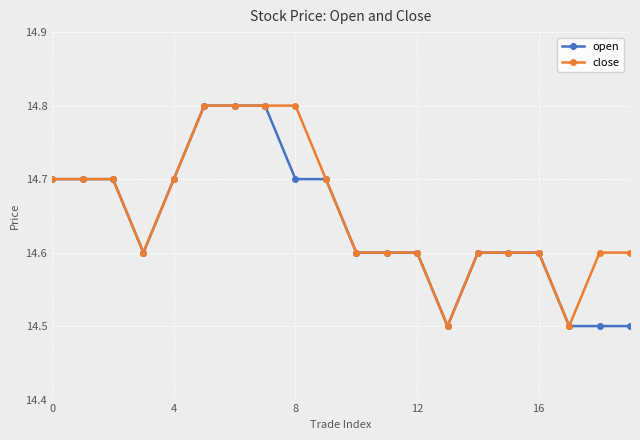

Count the close values in the range 14 to 15.

20